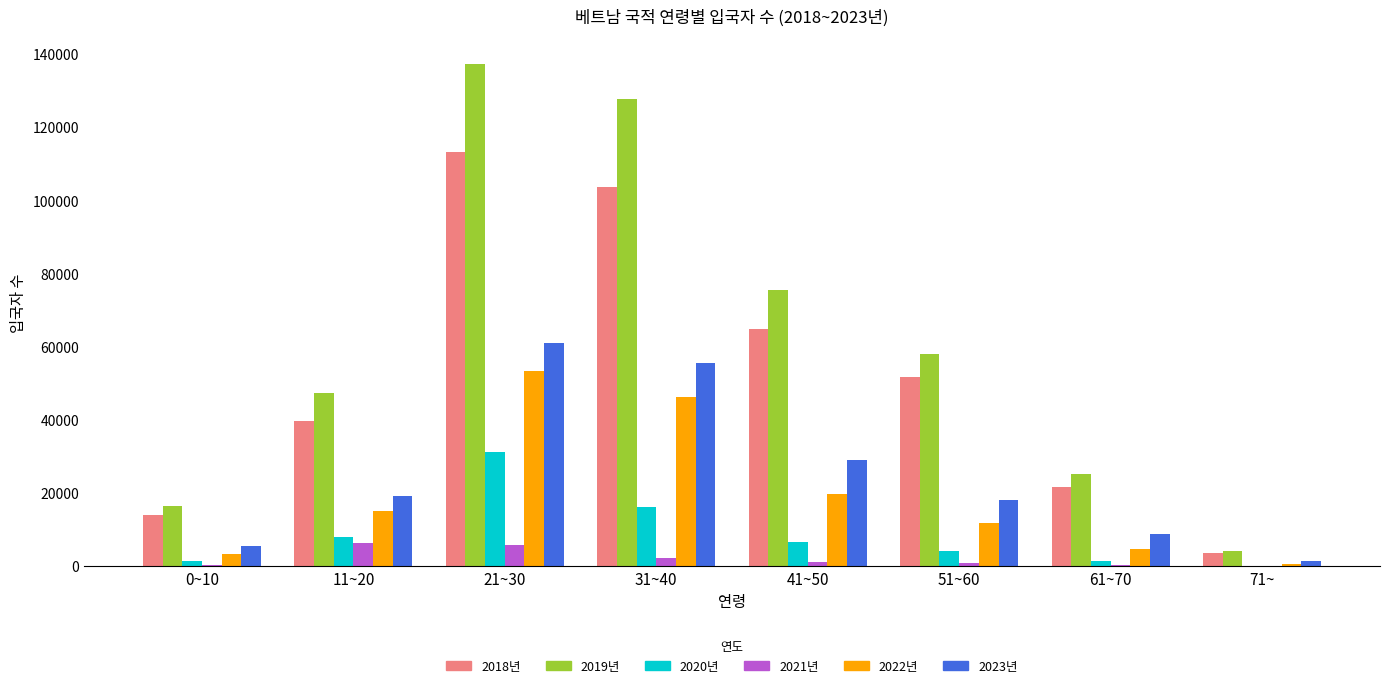

What is the average value of the 2022년 series?

19393